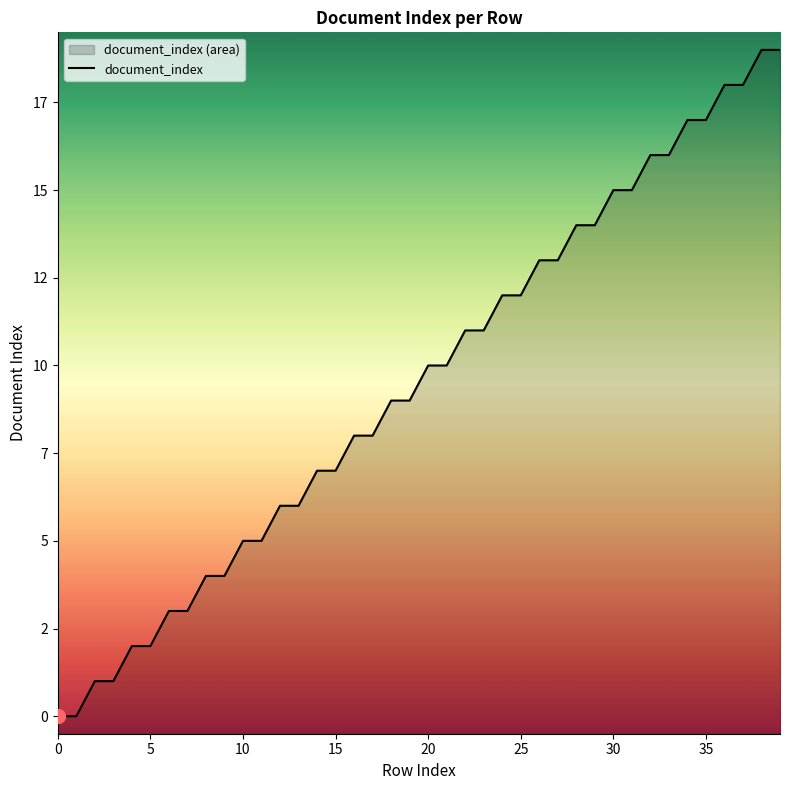

True or false: there are more than 2 points higher than both neighbors.

False